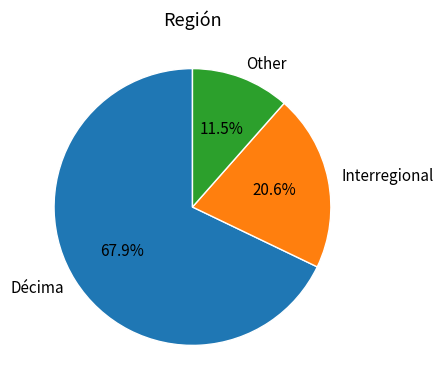

What is the ratio of the value at Other to the value at Interregional?

0.6